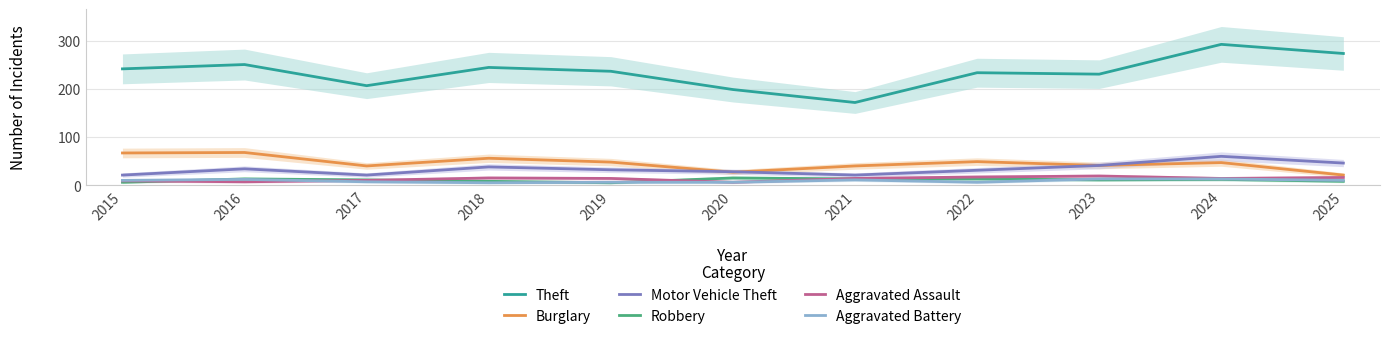

Between 2021 and 2025, which series saw the biggest shift?

Theft